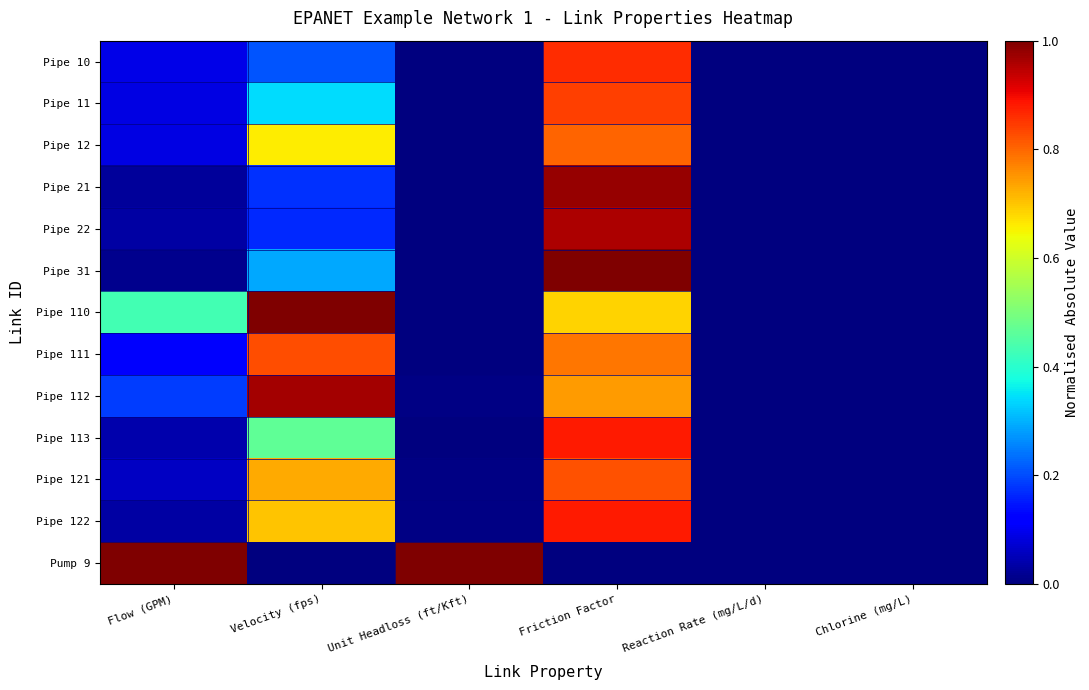

List the series in order of their peak value, lowest first.

Pipe 12, Pipe 121, Pipe 111, Pipe 11, Pipe 10, Pipe 113, Pipe 122, Pipe 22, Pipe 112, Pipe 21, Pipe 31, Pipe 110, Pump 9